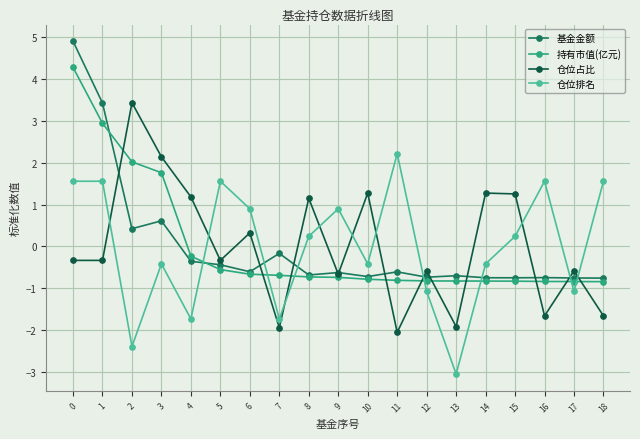

What is the value of the 仓位占比 point at the 19th from the left?

-1.7